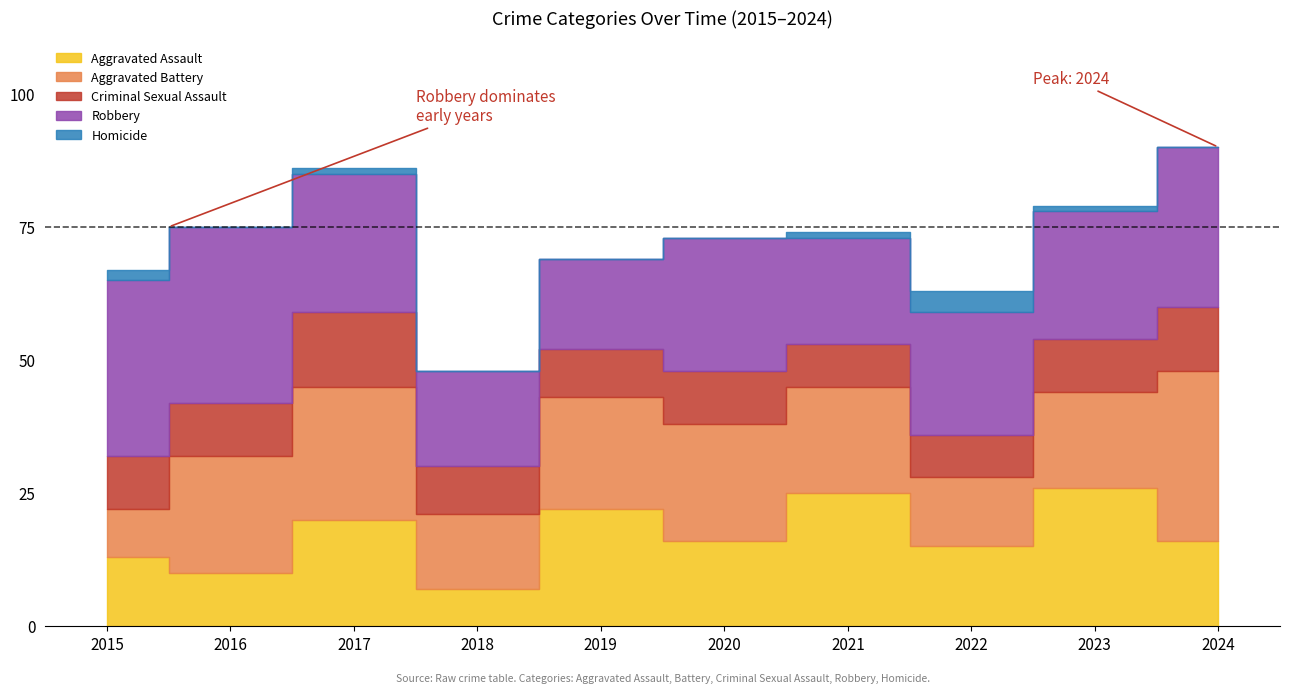

Reading left to right, extract all data points from this chart.

Aggravated Assault: 13	10	20	7	22	16	25	15	26	16
Aggravated Battery: 9	22	25	14	21	22	20	13	18	32
Criminal Sexual Assault: 10	10	14	9	9	10	8	8	10	12
Robbery: 33	33	26	18	17	25	20	23	24	30
Homicide: 2	0	1	0	0	0	1	4	1	0